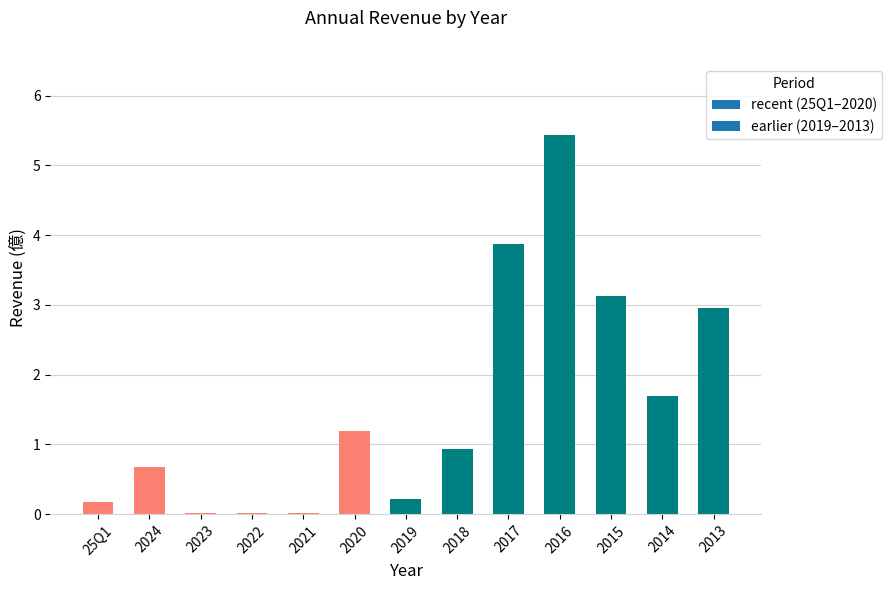

What is the greatest value displayed?

5.4